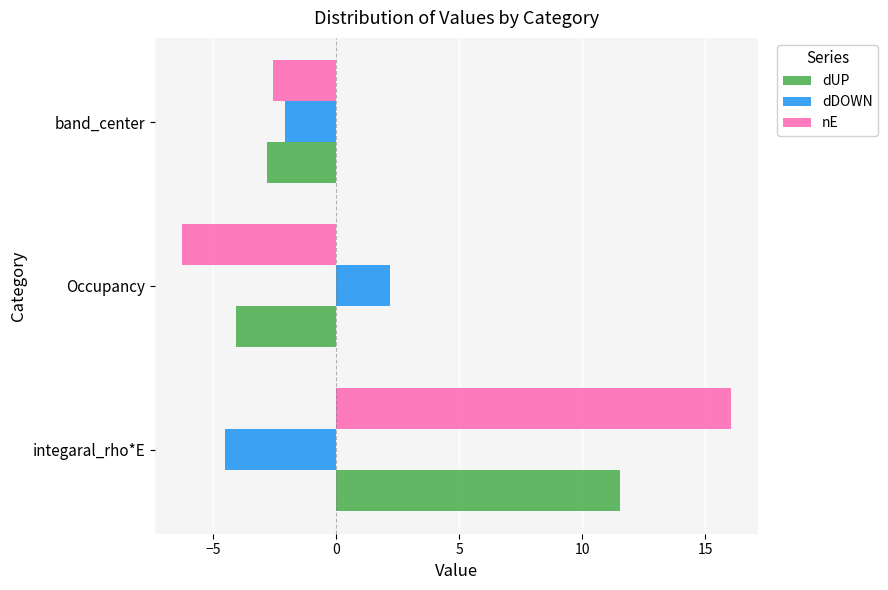

What is the maximum value shown in the chart?

16.1